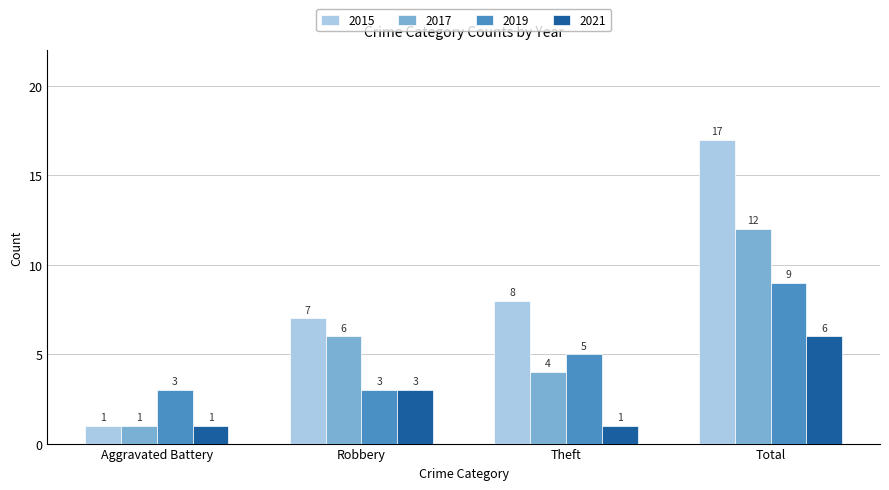

What is the average value of the 2017 series?

6